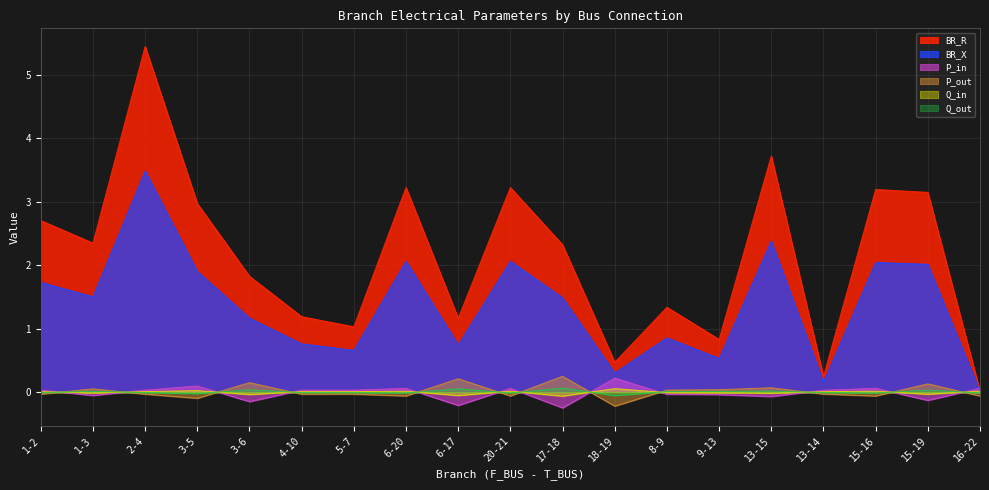

Reading left to right, list all the values displayed in this chart.

BR_R: 2.7	2.3	5.4	3.0	1.8	1.2	1.0	3.2	1.2	3.2	2.3	0.5	1.3	0.8	3.7	0.2	3.2	3.1	0.0
BR_X: 1.7	1.5	3.5	1.9	1.2	0.8	0.7	2.1	0.7	2.1	1.5	0.3	0.9	0.5	2.4	0.2	2.0	2.0	0.0
P_in: 0.0	-0.1	0.0	0.1	-0.1	0.0	0.0	0.1	-0.2	0.1	-0.2	0.2	-0.0	-0.0	-0.1	0.0	0.1	-0.1	0.1
P_out: -0.0	0.1	-0.0	-0.1	0.1	-0.0	-0.0	-0.1	0.2	-0.1	0.2	-0.2	0.0	0.0	0.1	-0.0	-0.1	0.1	-0.1
Q_in: 0.0	-0.0	0.0	0.0	-0.0	0.0	0.0	0.0	-0.1	0.0	-0.1	0.1	-0.0	-0.0	-0.0	0.0	0.0	-0.0	0.0
Q_out: -0.0	0.0	-0.0	-0.0	0.0	-0.0	-0.0	-0.0	0.1	-0.0	0.1	-0.1	0.0	0.0	0.0	-0.0	-0.0	0.0	-0.0